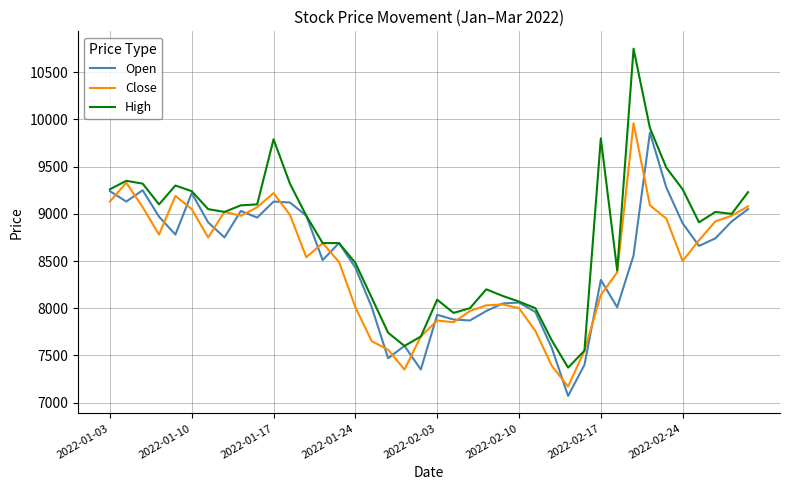

Which series has the widest spread of values?

High